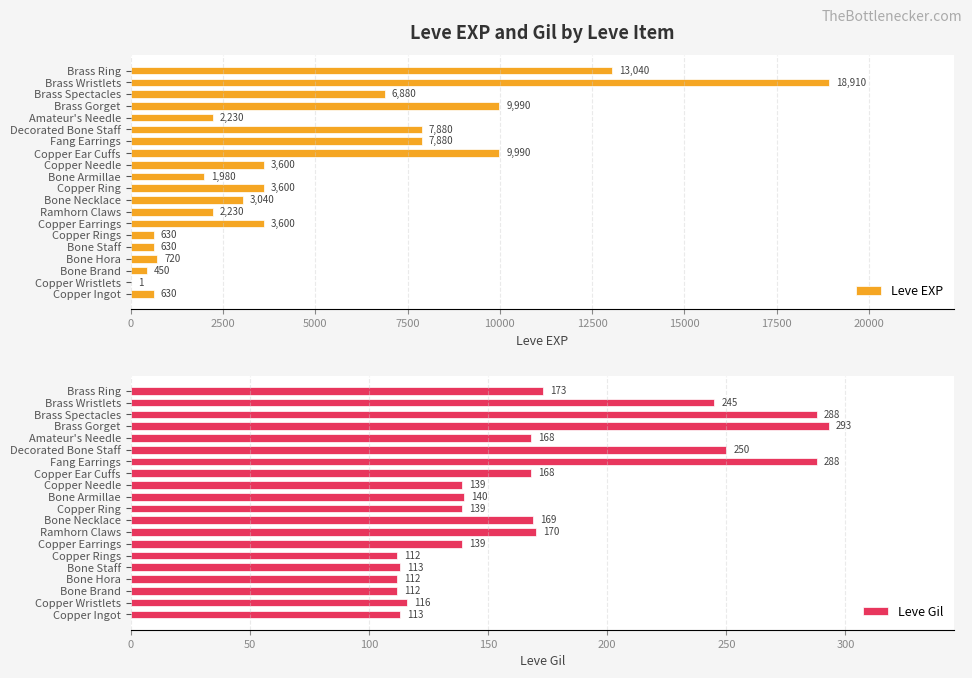

How many bars are there in total?

40